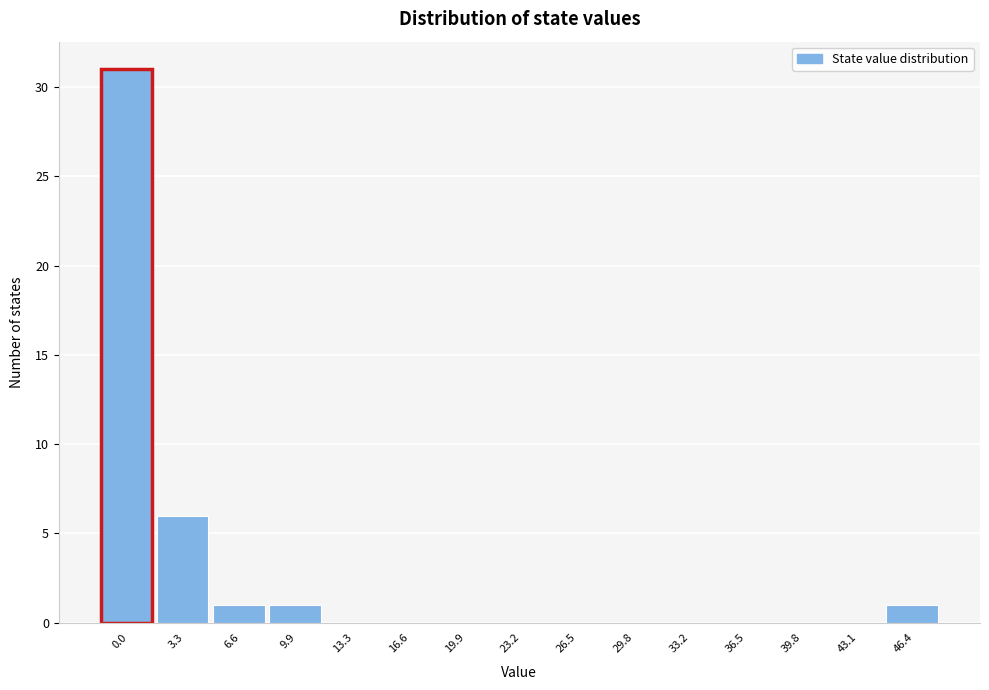

Reading left to right, what are all the values shown in this chart?

0.0=31	3.3=6	6.6=1	9.9=1	13.3=0	16.6=0	19.9=0	23.2=0	26.5=0	29.8=0	33.2=0	36.5=0	39.8=0	43.1=0	46.4=1